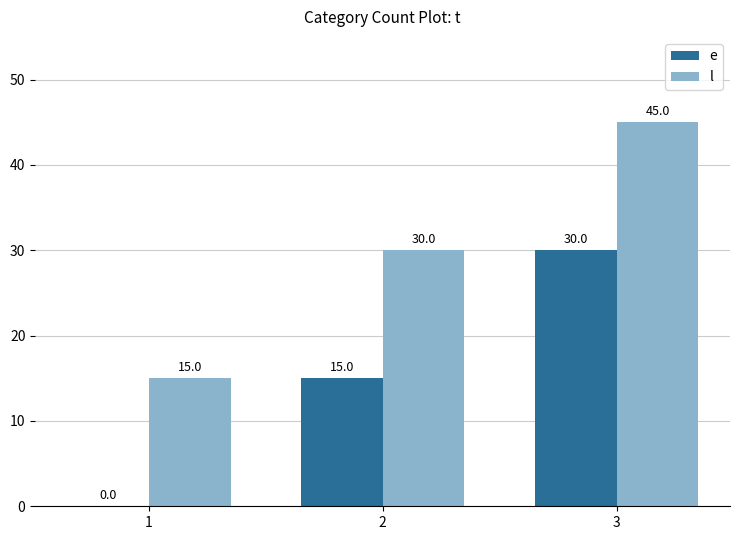

True or false: e has a value of 15 at 2.

True